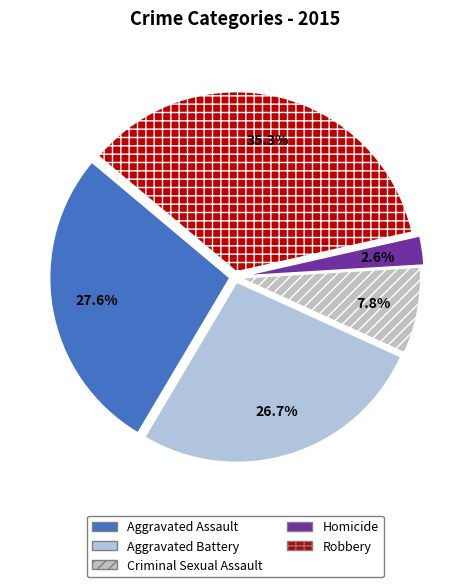

Count the number of slices in the pie.

5